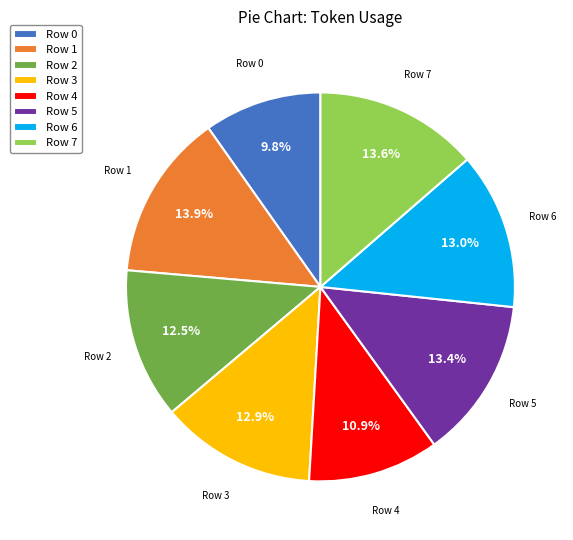

Approximately how many times larger is the value at Row 7 compared to Row 2?

1.1